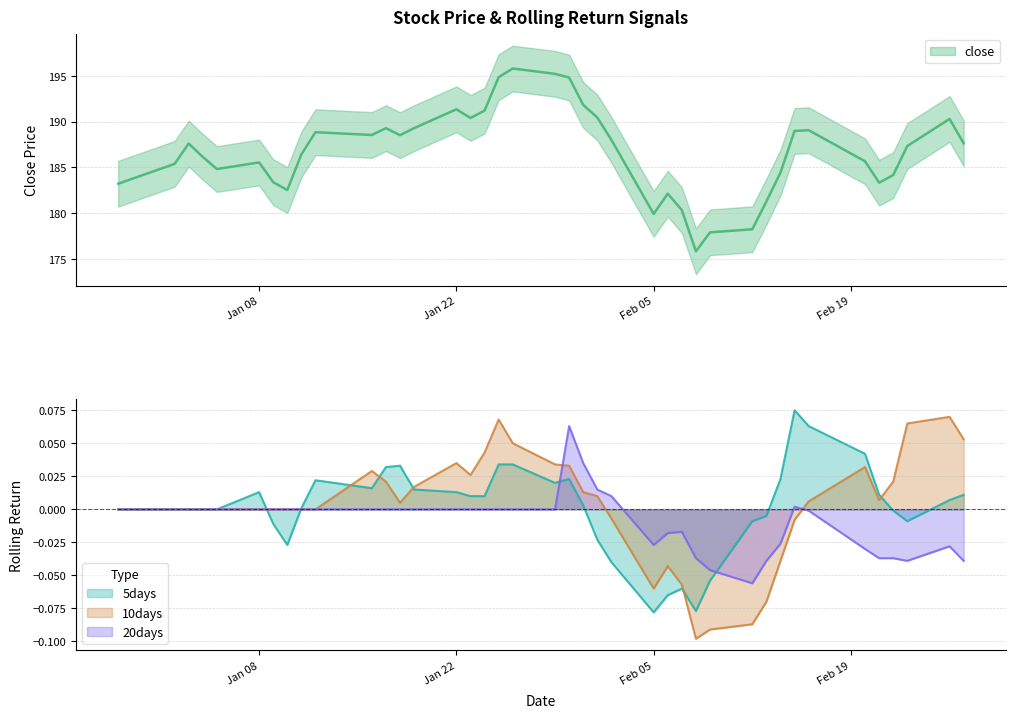

At how many categories does at least one series exceed 166?

40